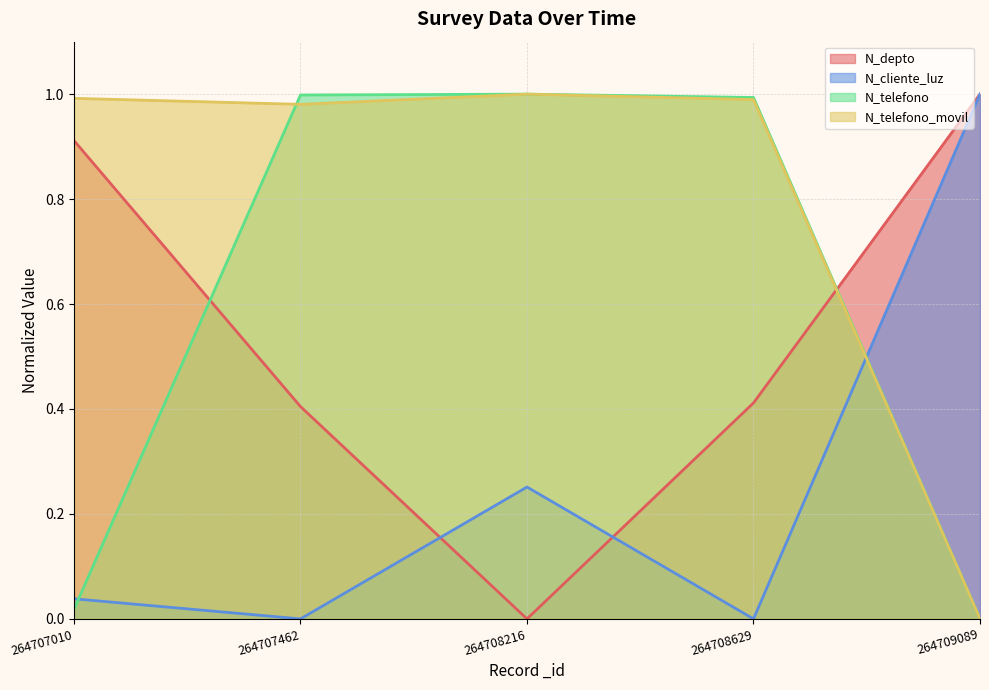

After their last crossing, which series has the higher values: N_cliente_luz or N_telefono?

N_cliente_luz